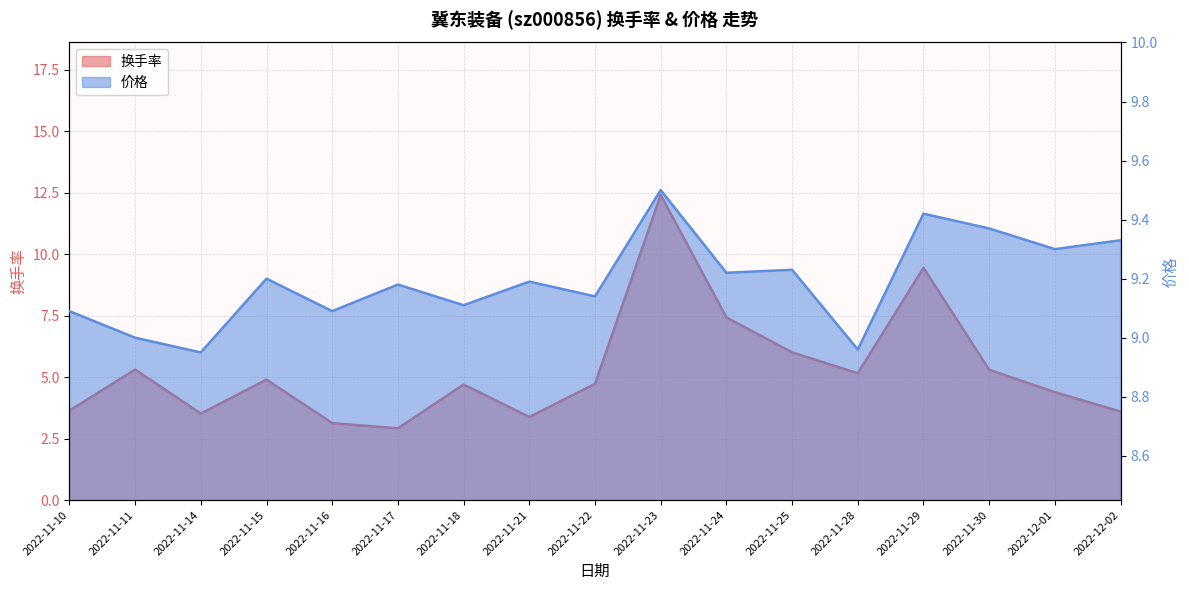

Between which two adjacent categories do 价格 and 换手率 first intersect?

2022-11-22 and 2022-11-23